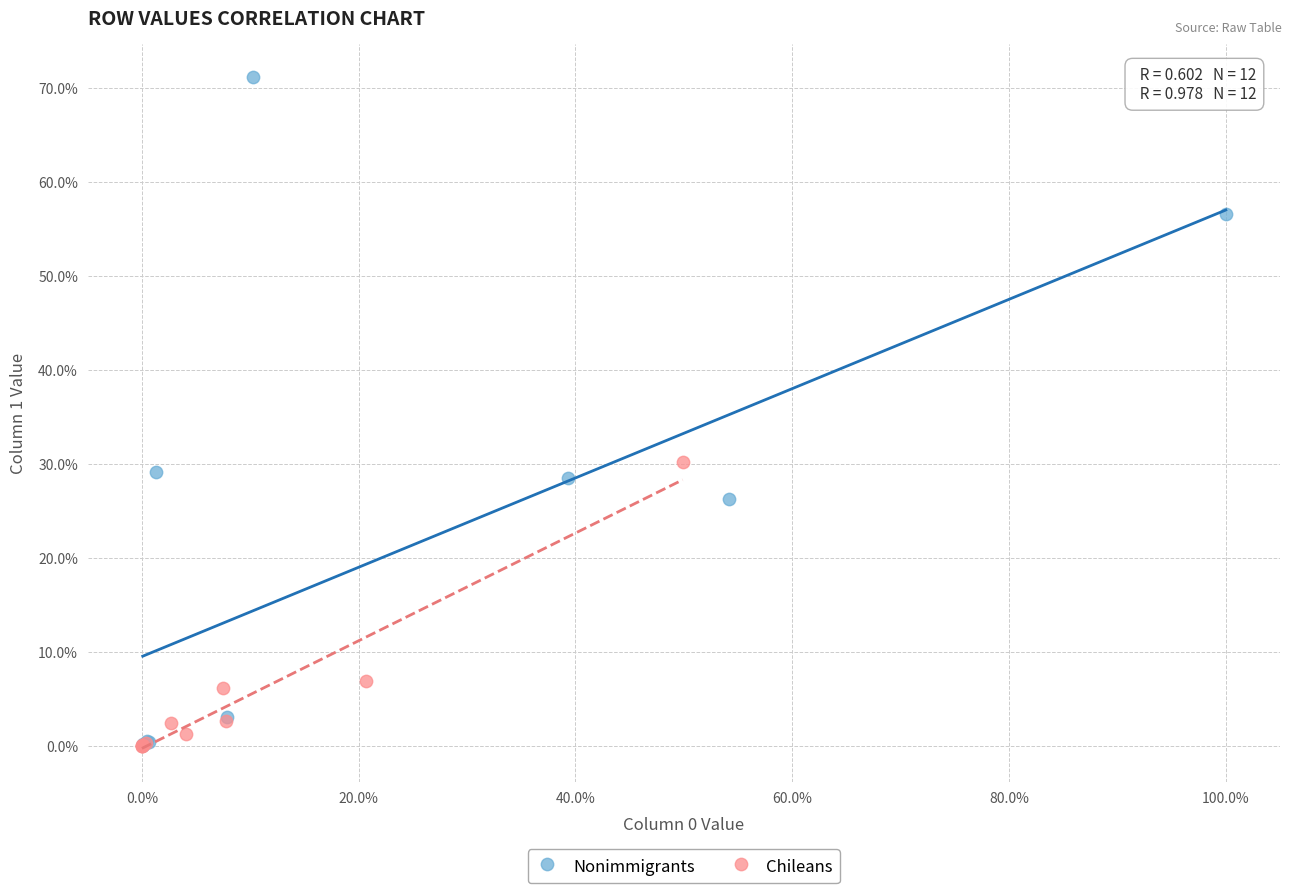

Which series reaches the maximum Y coordinate?

Nonimmigrants